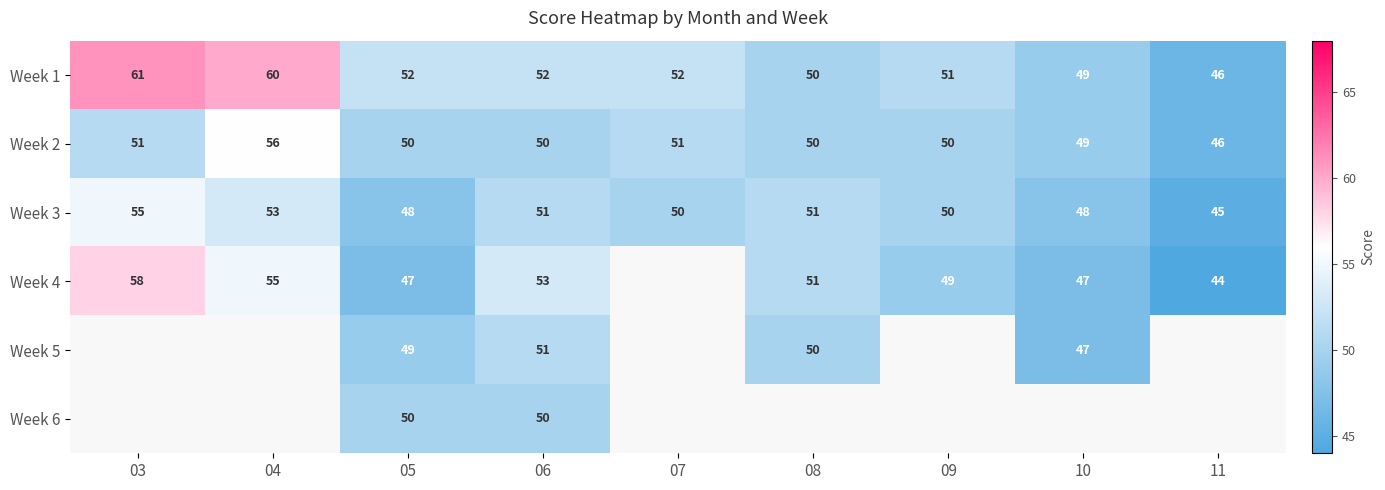

What is the smallest value displayed?

44.0